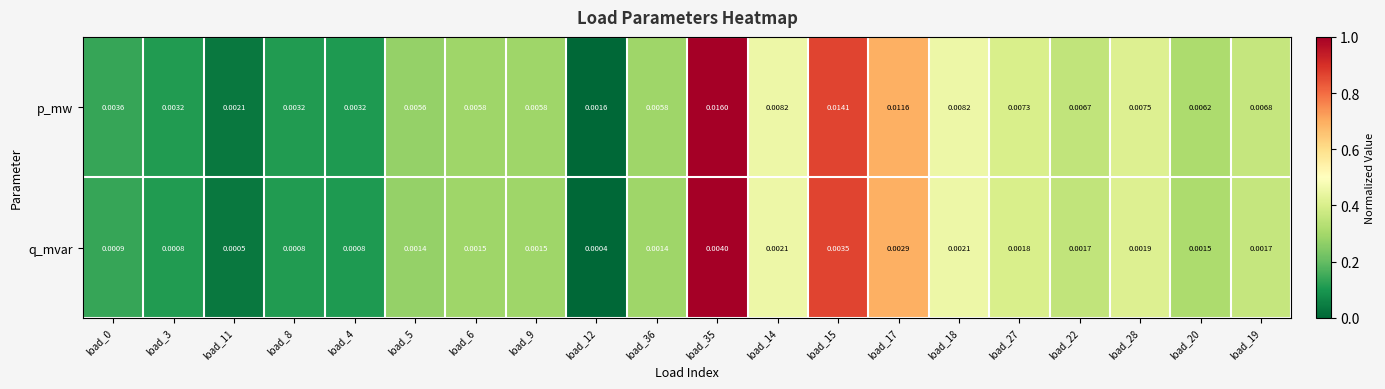

Which series has the largest range (max minus min)?

p_mw